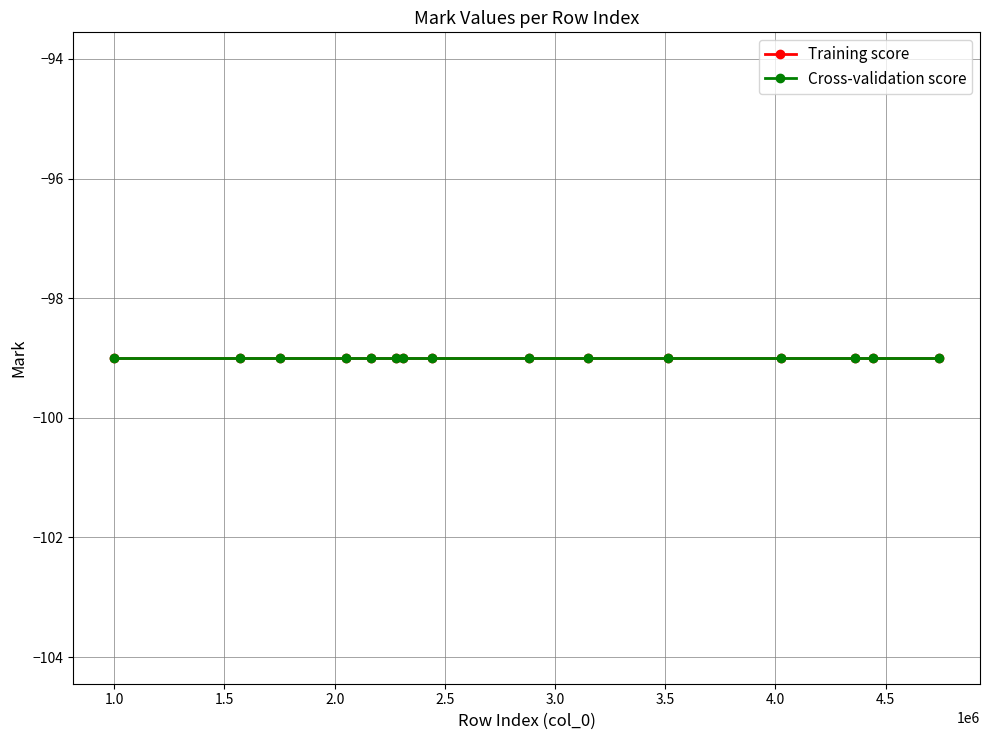

True or false: Cross-validation score and Training score cross at least once.

False